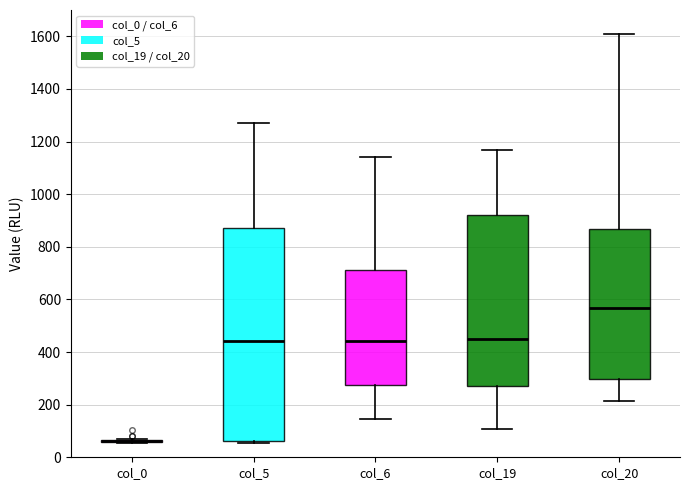

Which box is the tallest, from its lower edge to its upper edge?

col_5